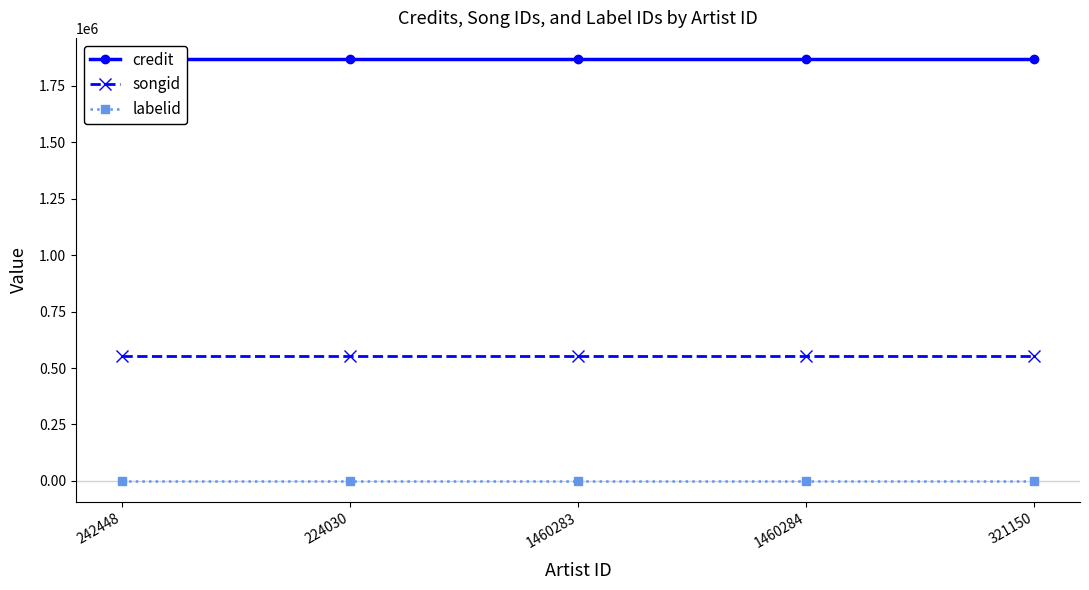

True or false: credit and labelid cross at least once.

False